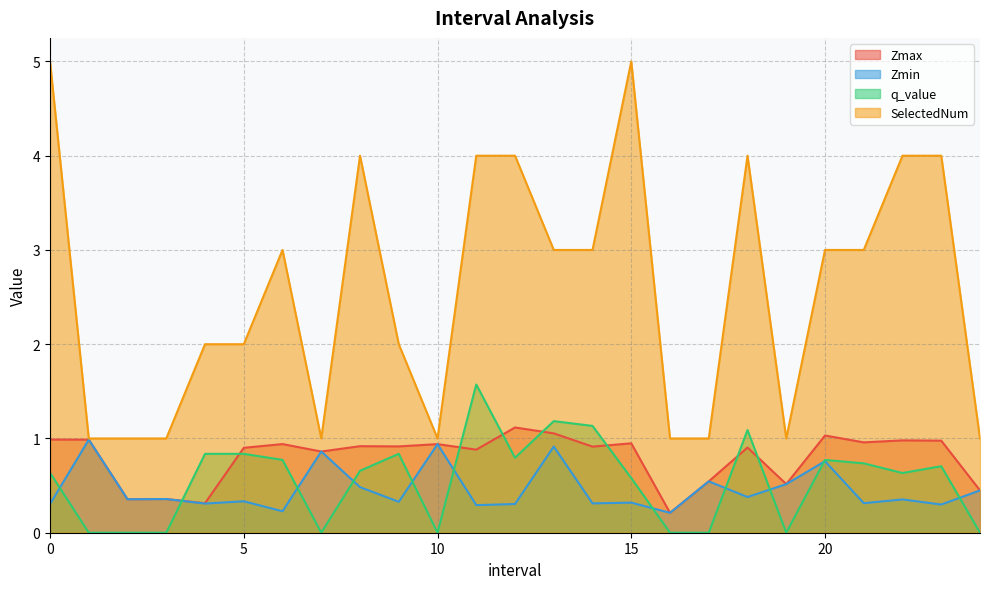

True or false: Zmax and Zmin cross at least once.

False